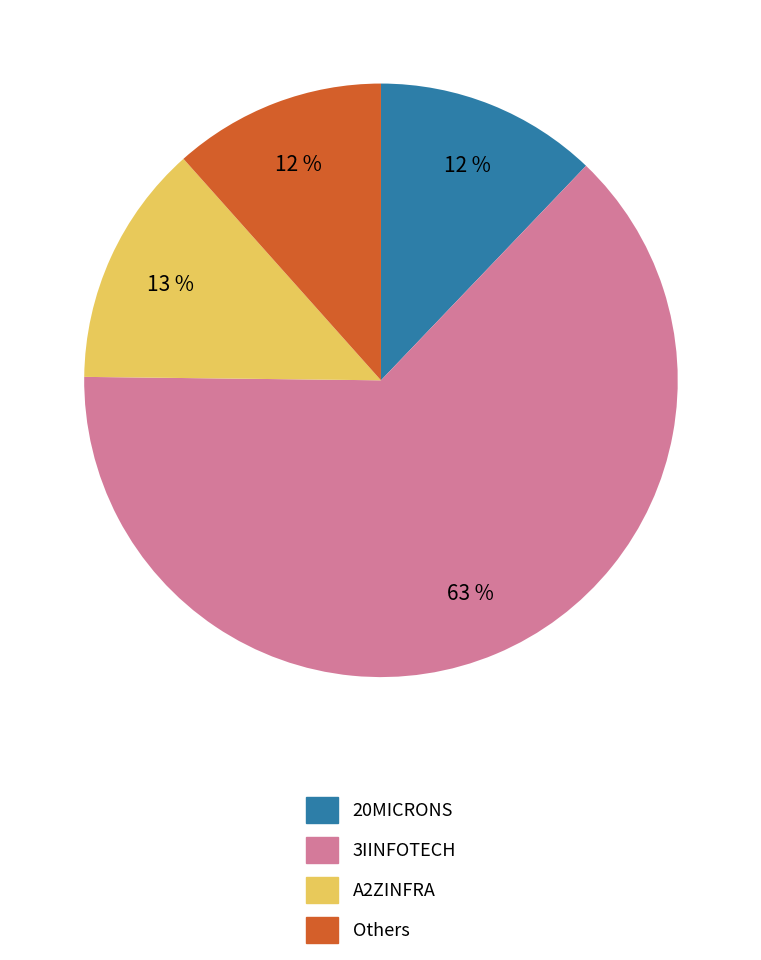

Is there a majority slice in this chart?

Yes